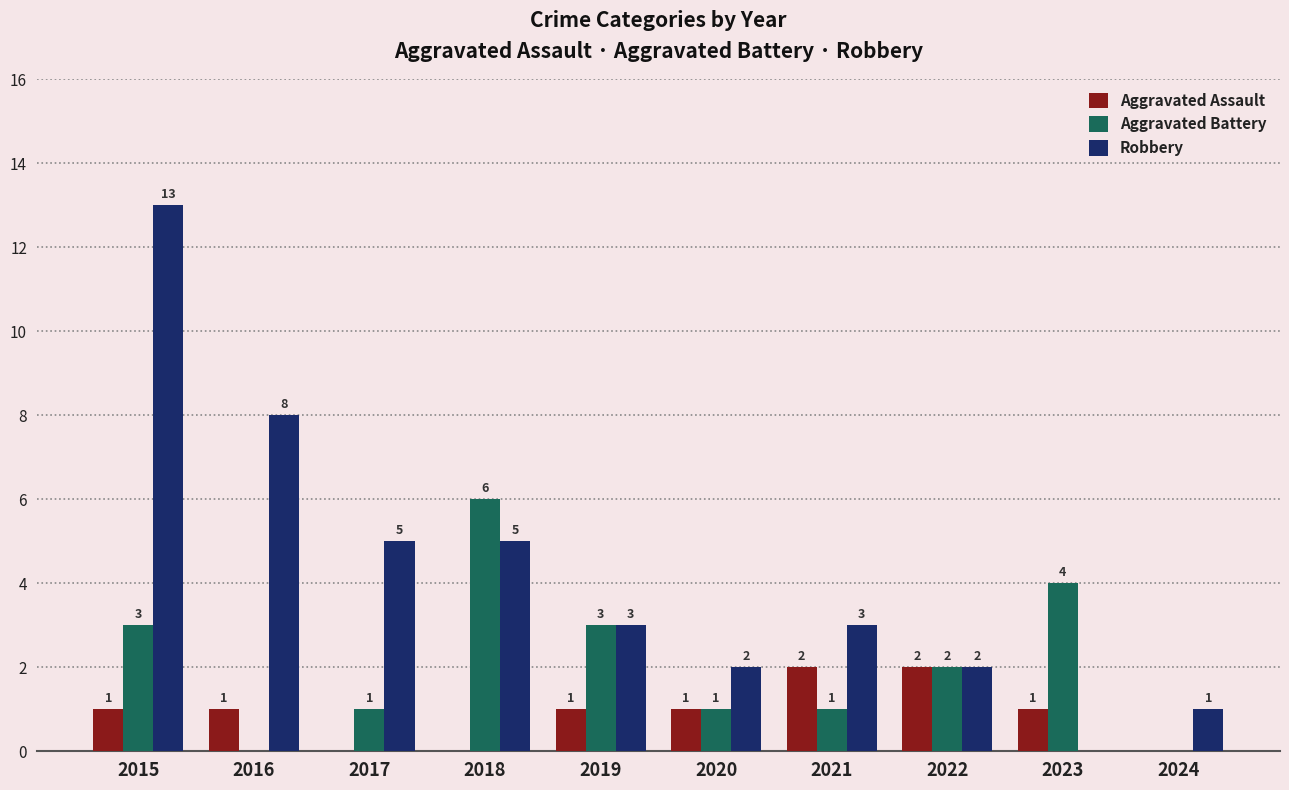

Which label corresponds to the largest value in the chart?

2015